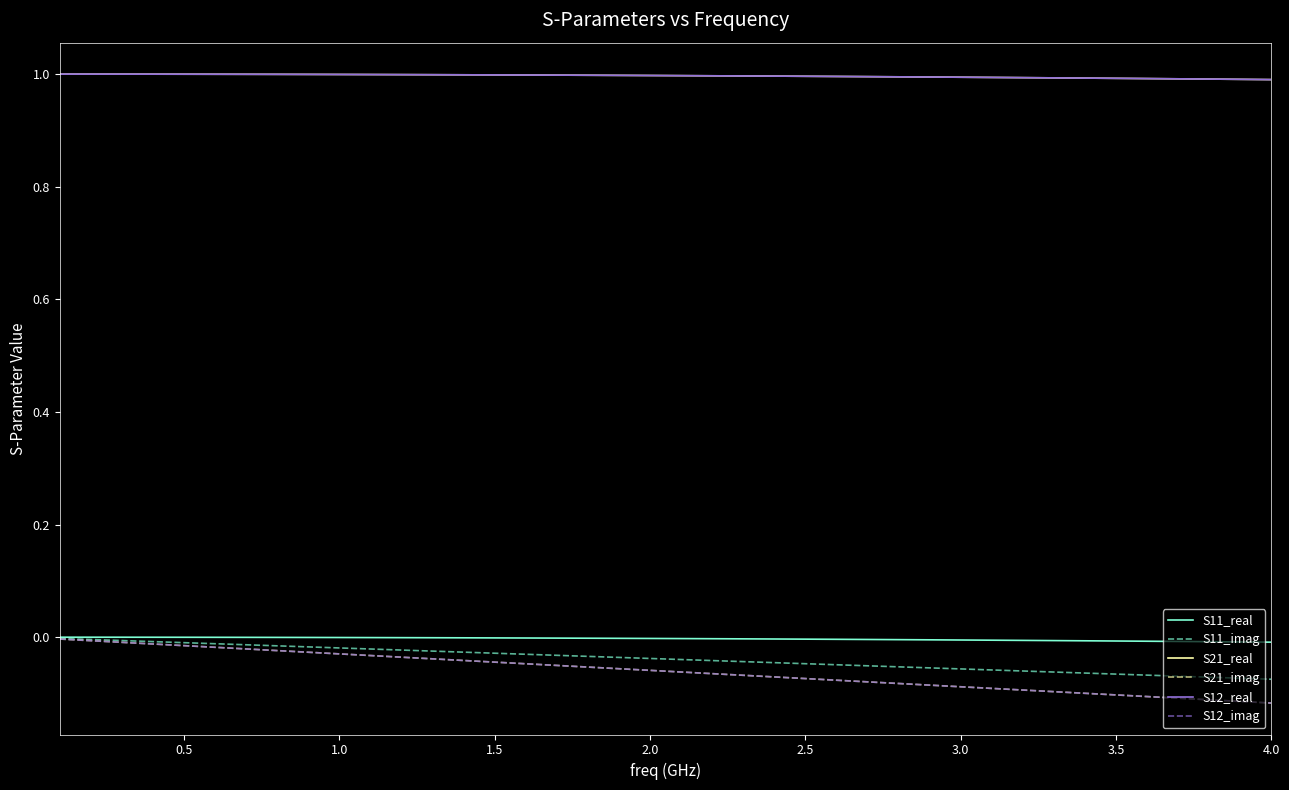

Does the chart have visible grid lines?

No